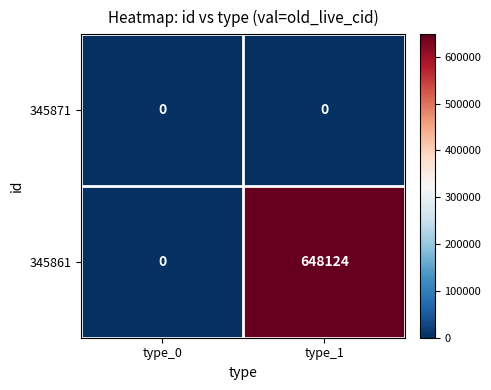

What is the sum of all 345861 values?

648124